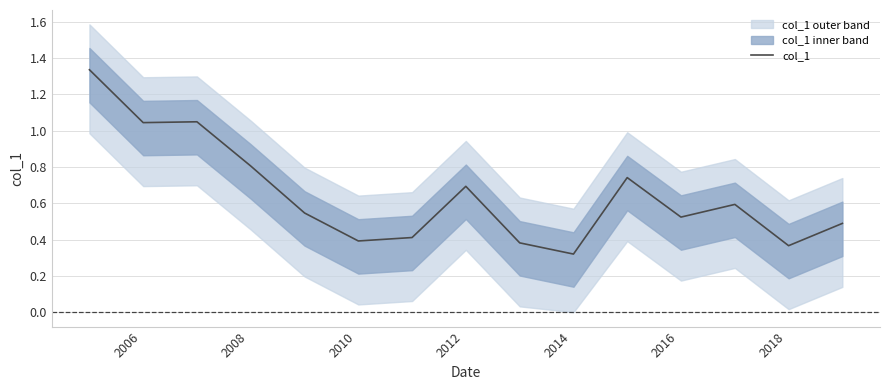

The chart shows a value of 2.1 at 2004. True or false?

False